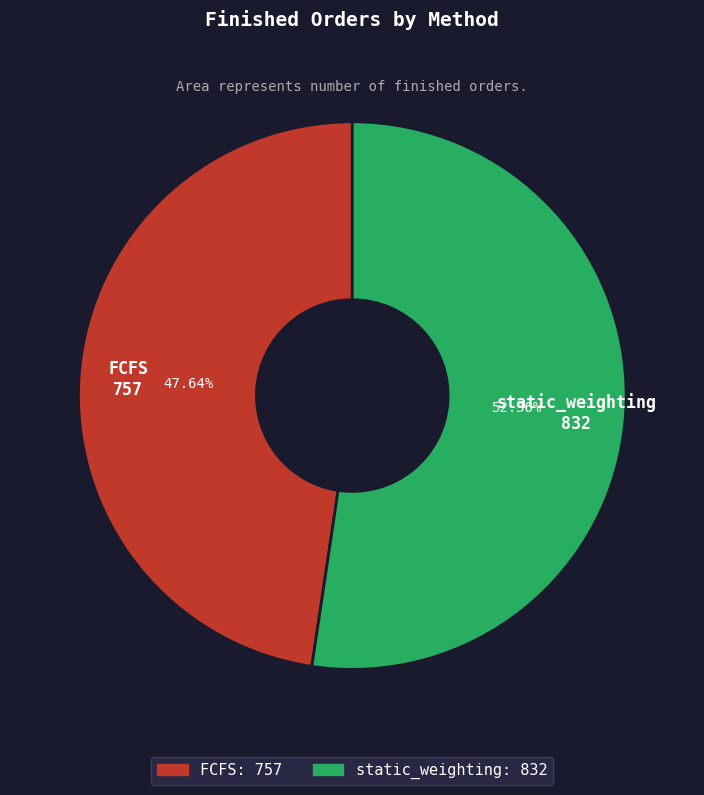

Which has a higher value, FCFS or static_weighting?

static_weighting